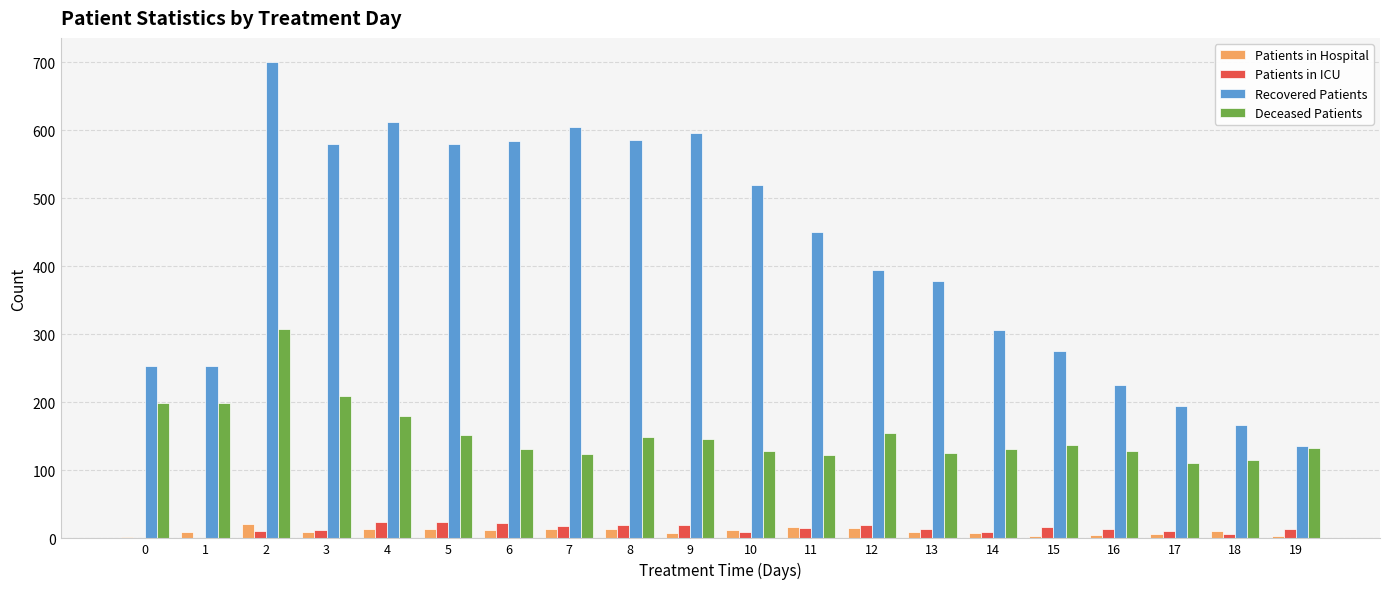

What is the sum of all Recovered Patients values?

8400